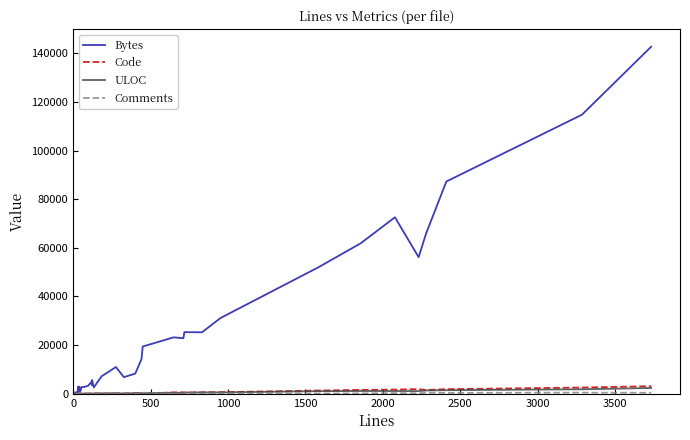

Which series has the largest total across all categories?

Bytes